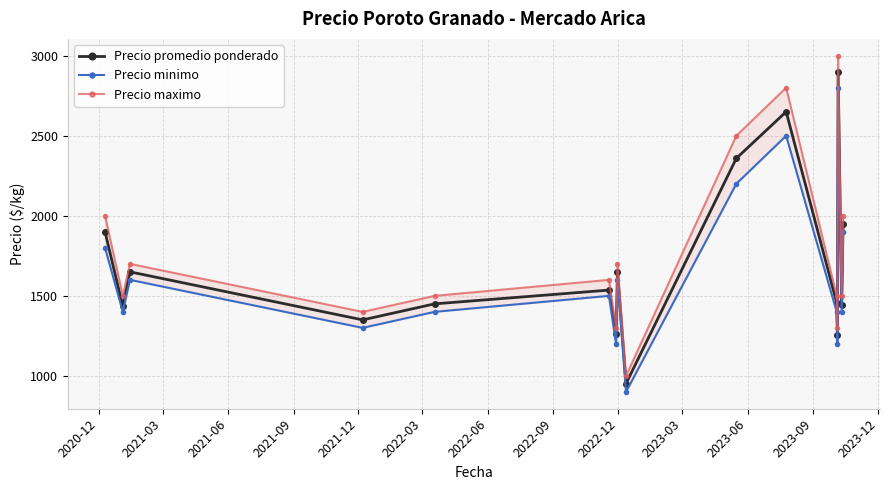

What is the lowest value of the Precio promedio ponderado series?

952